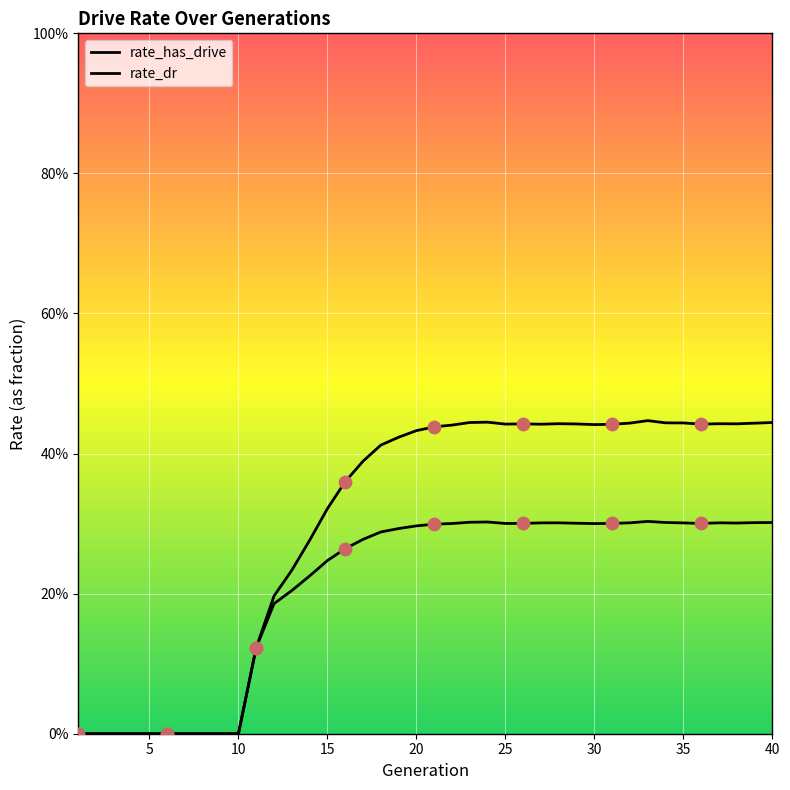

Which series has the largest total across all categories?

rate_has_drive